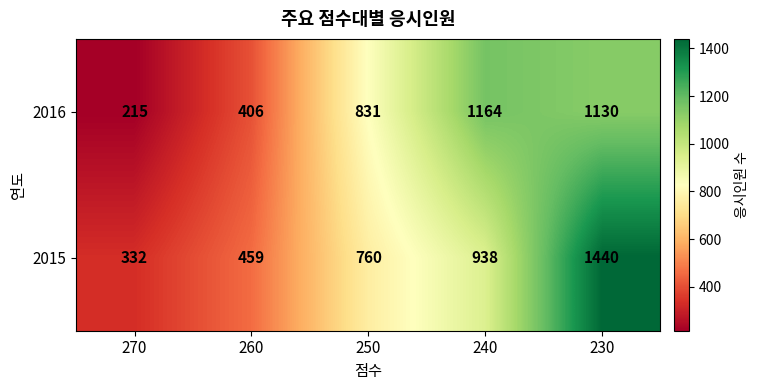

Which category has the highest value in the 2015 series?

230